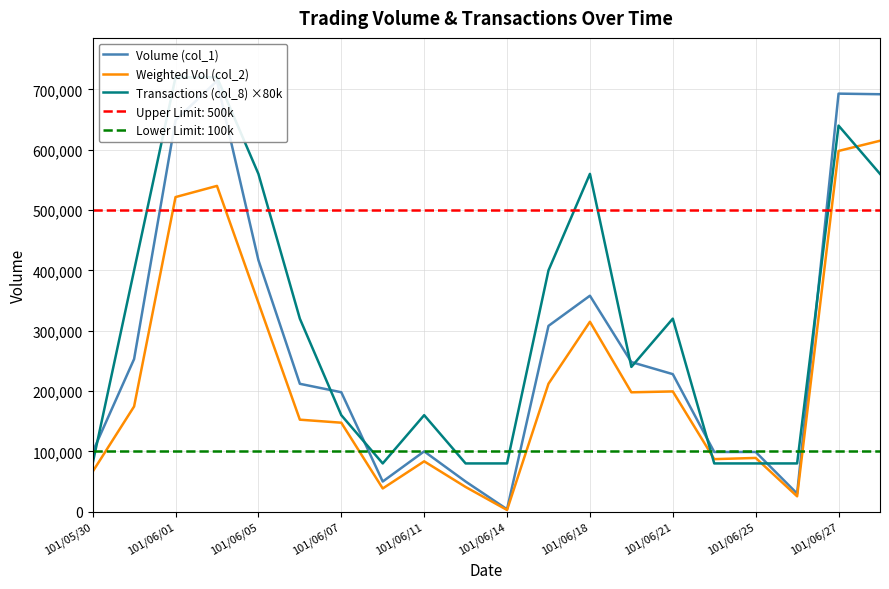

At 19, list the series in order from smallest to largest.

Transactions (col_8) ×80k, Weighted Vol (col_2), Volume (col_1)